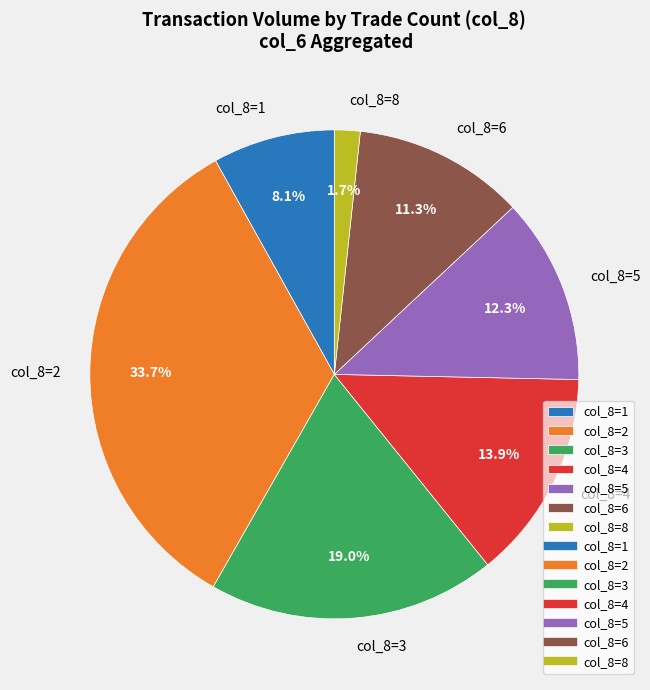

Which slice is the largest?

col_8=2